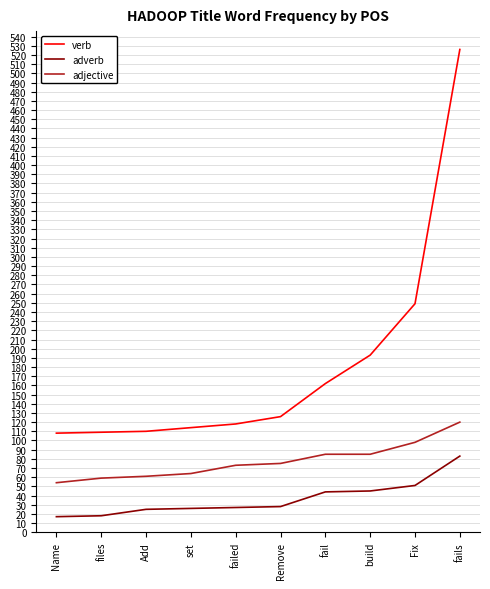

True or false: adjective and adverb intersect in this chart.

False